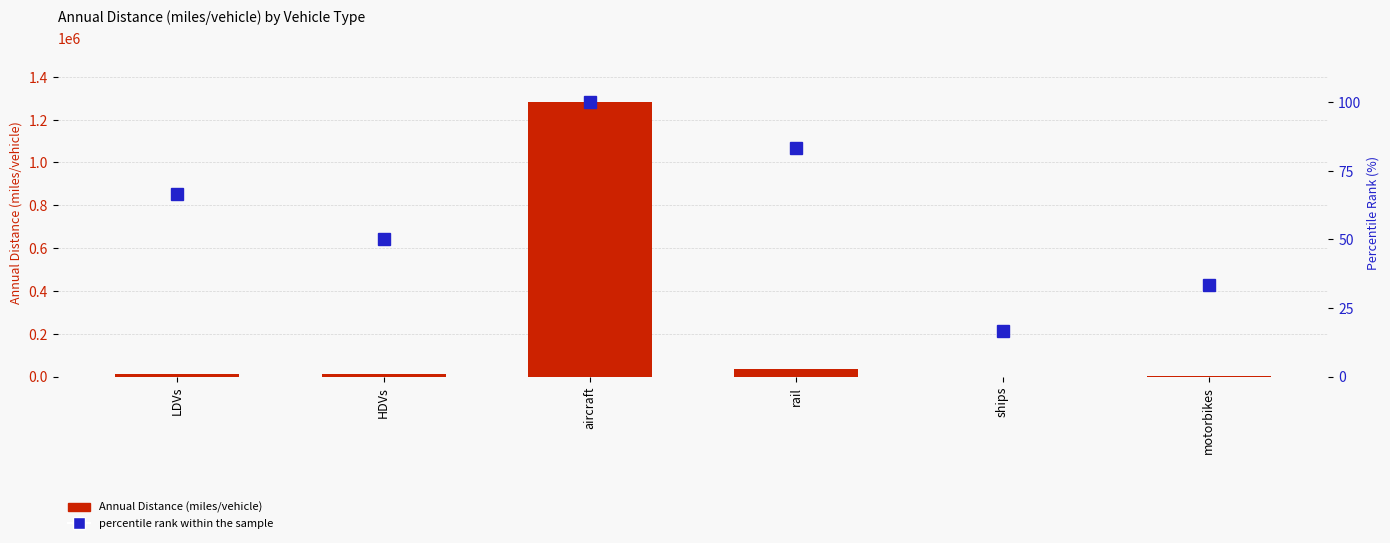

What are all the series names shown in the legend?

Annual Distance (miles/vehicle), percentile rank within the sample